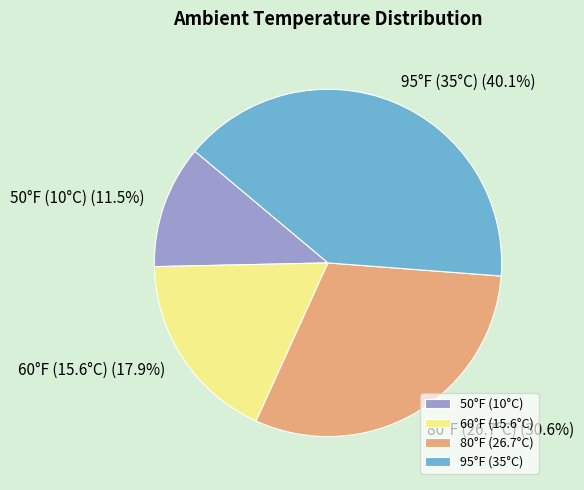

How much of the chart is everything except 50°F (10°C)?

88.5%